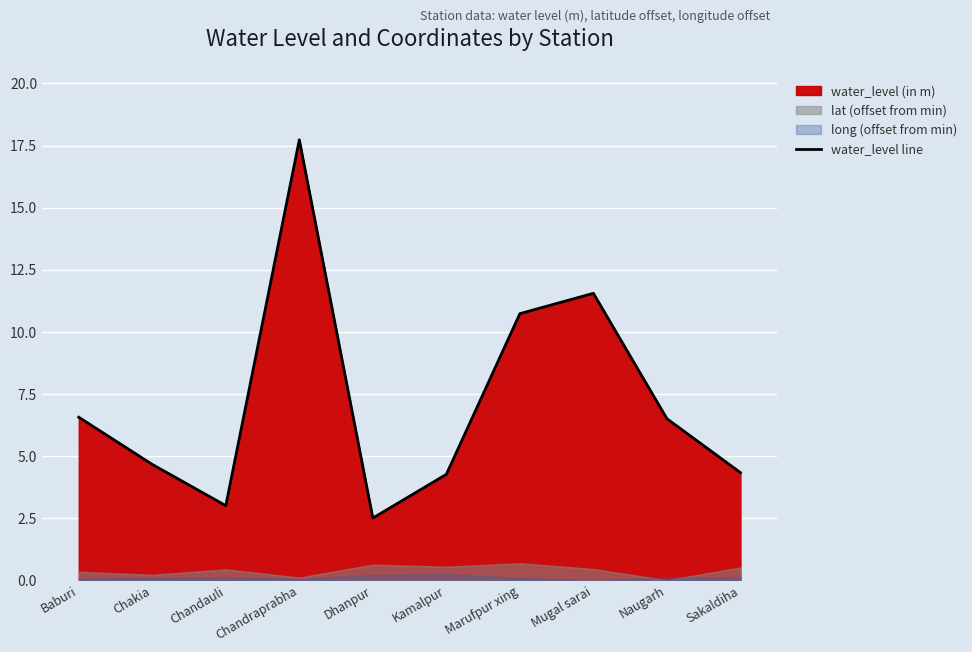

What is the sum of all values?

71.8